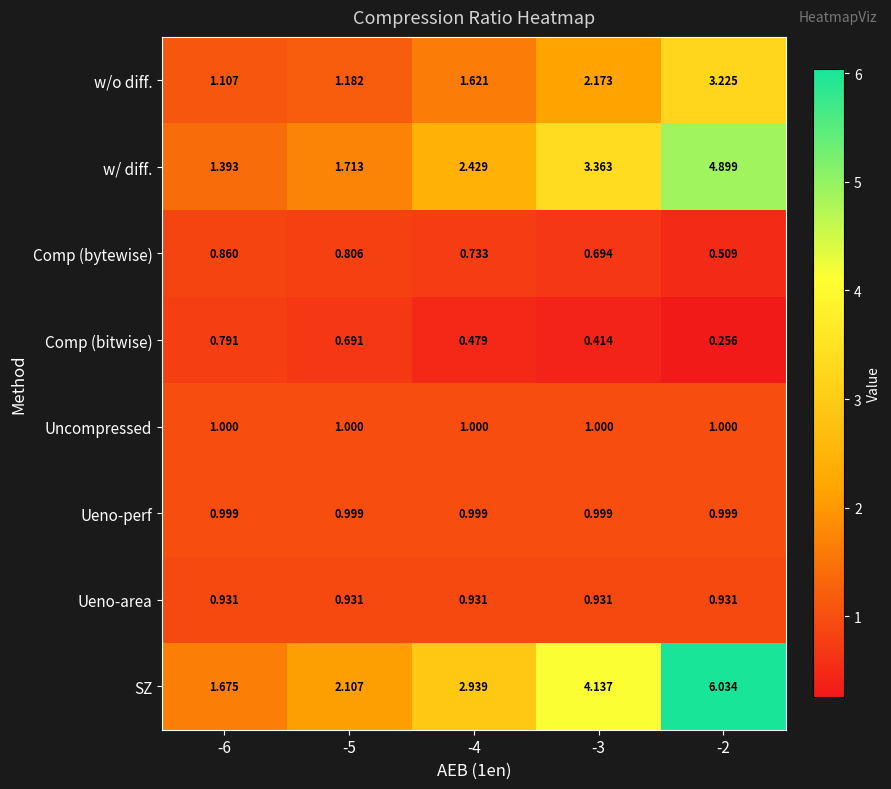

Which series has the largest total across all categories?

SZ